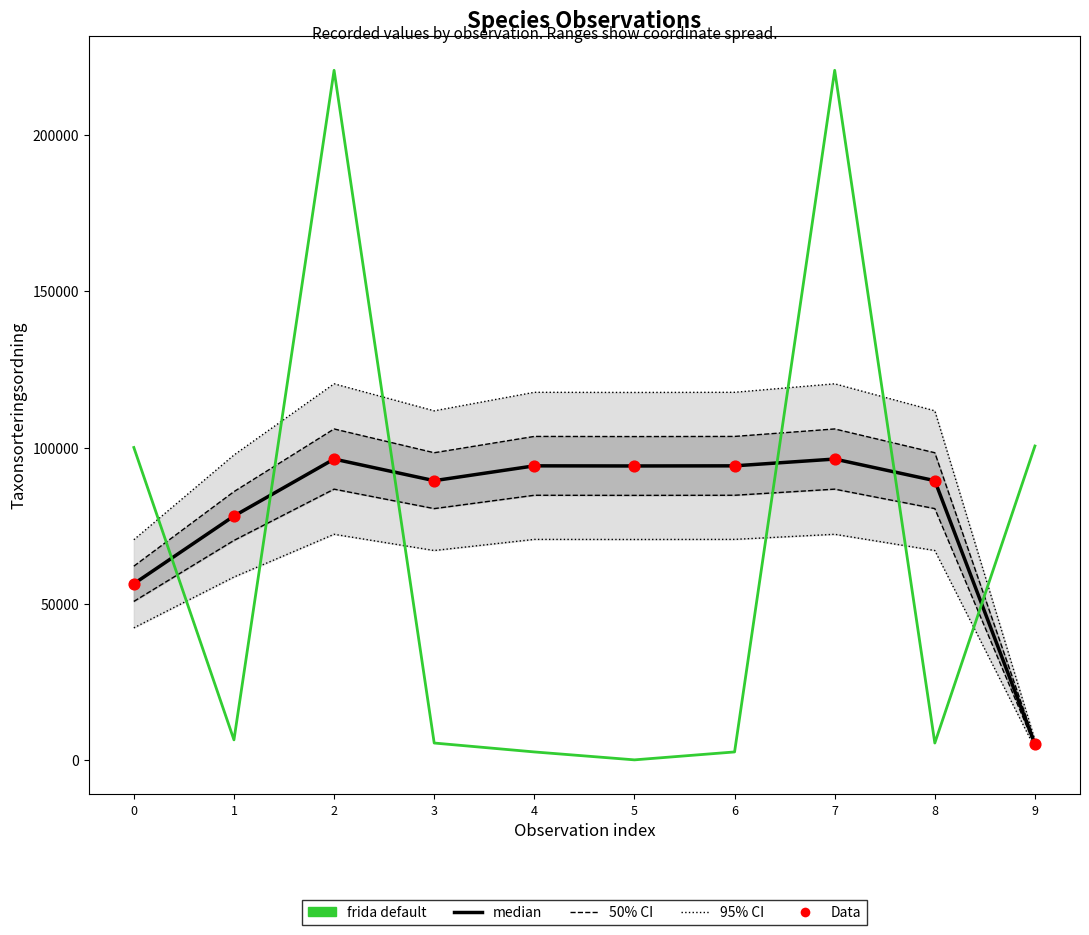

At which category is the sum across all series the highest?

2